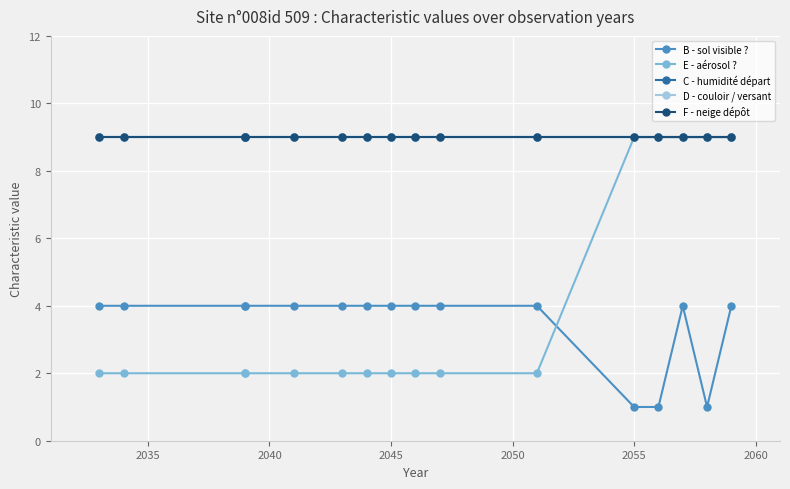

Which series has the widest spread of values?

E - aérosol ?